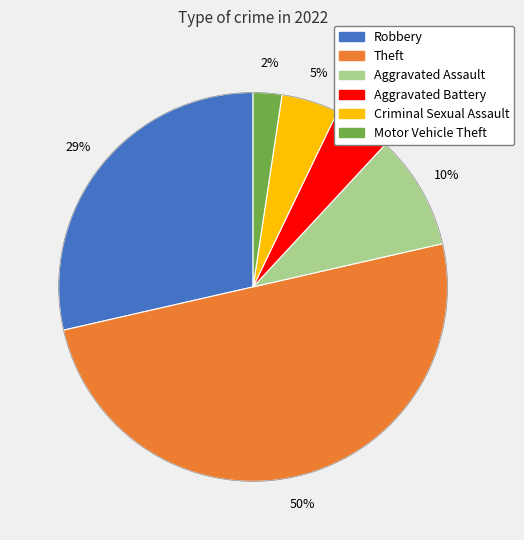

Between Theft and Criminal Sexual Assault, which is larger?

Theft